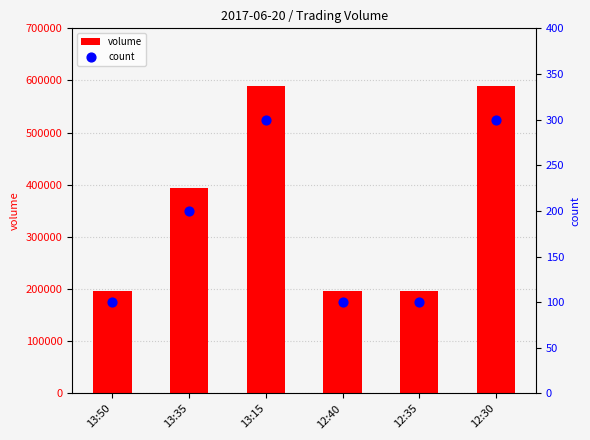

Which series contains the lowest Y value?

count